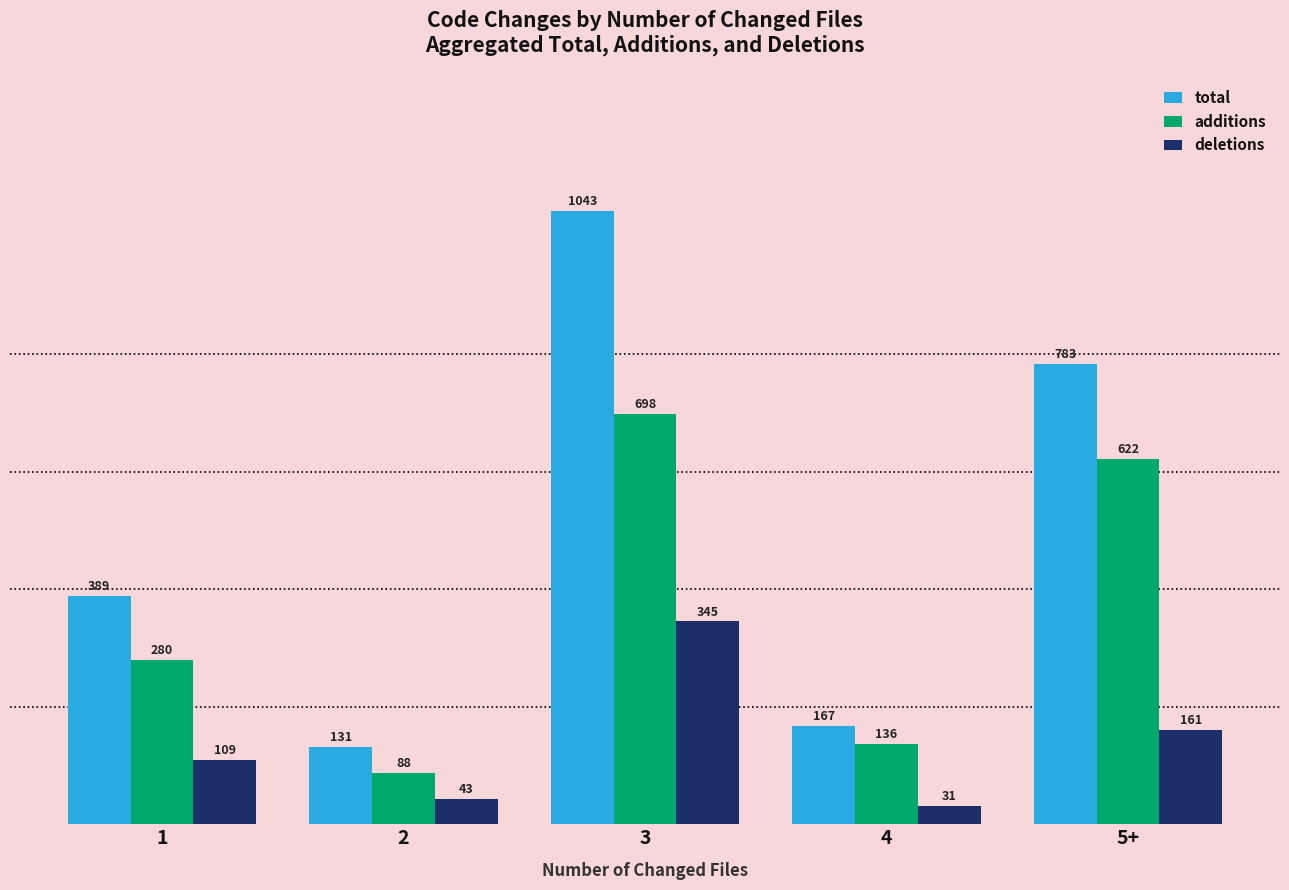

What is the difference between the additions values at 3 and 4?

562